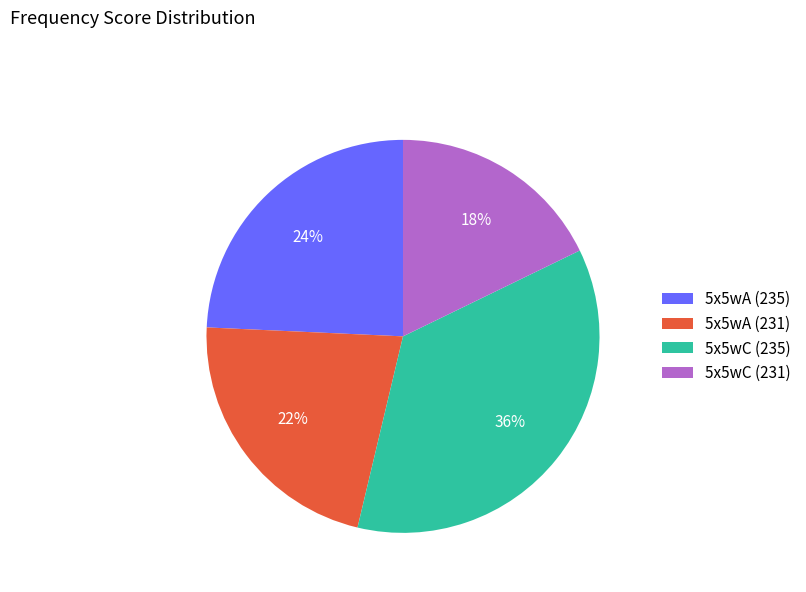

Combined, do 5x5wA (235) and 5x5wC (231) account for over 50%?

No